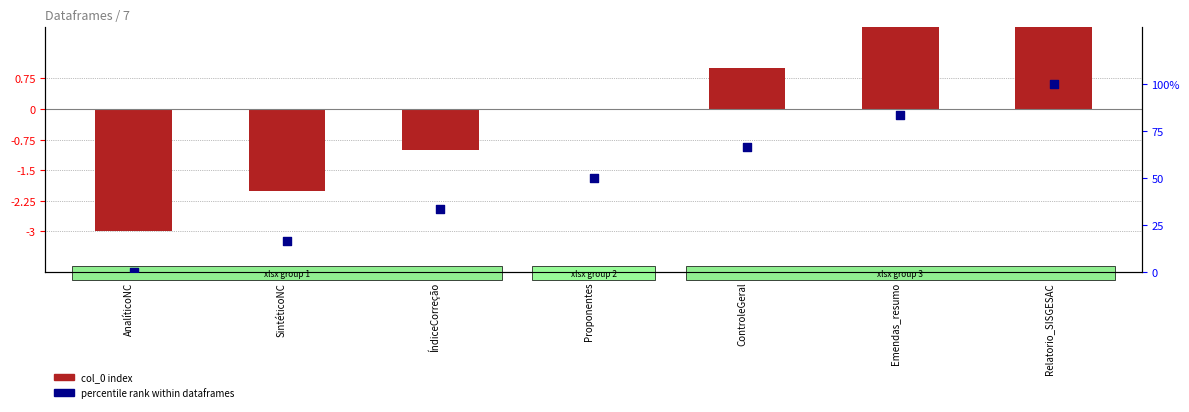

At how many categories does at least one series exceed 69?

2